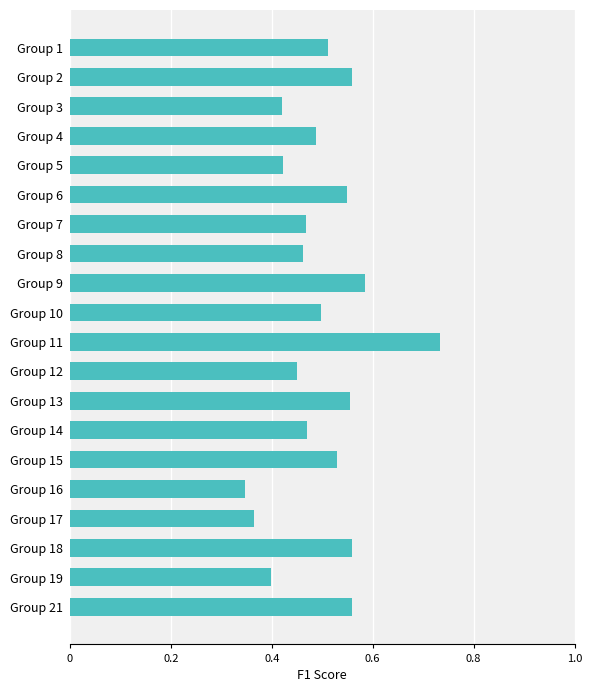

How many values are between 0 and 1?

20